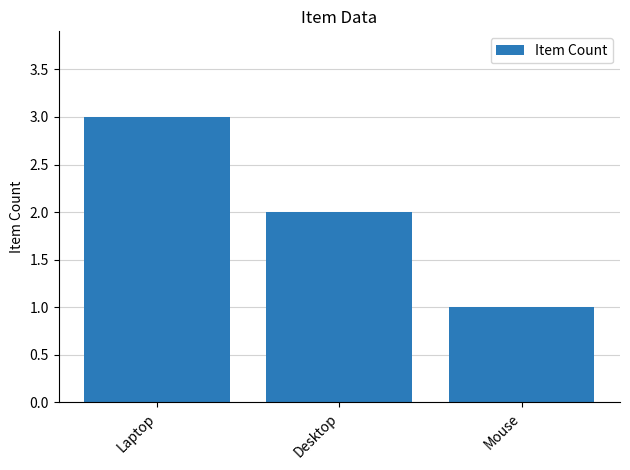

What is the maximum value shown in the chart?

3